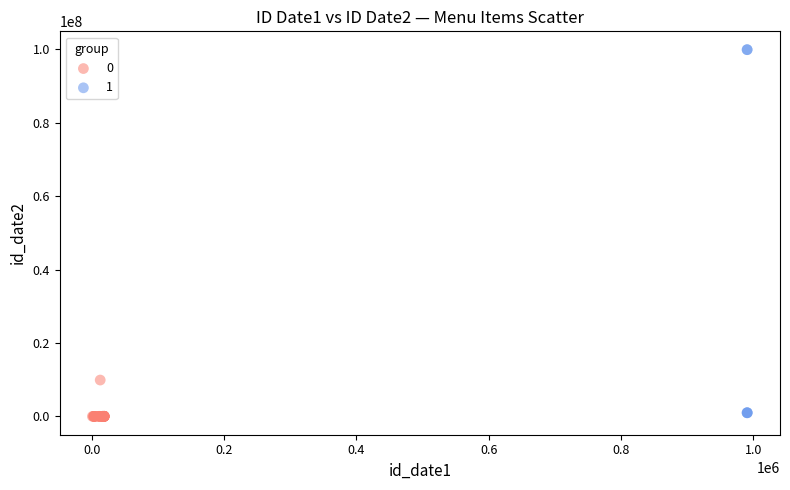

Which series reaches the minimum Y coordinate?

0